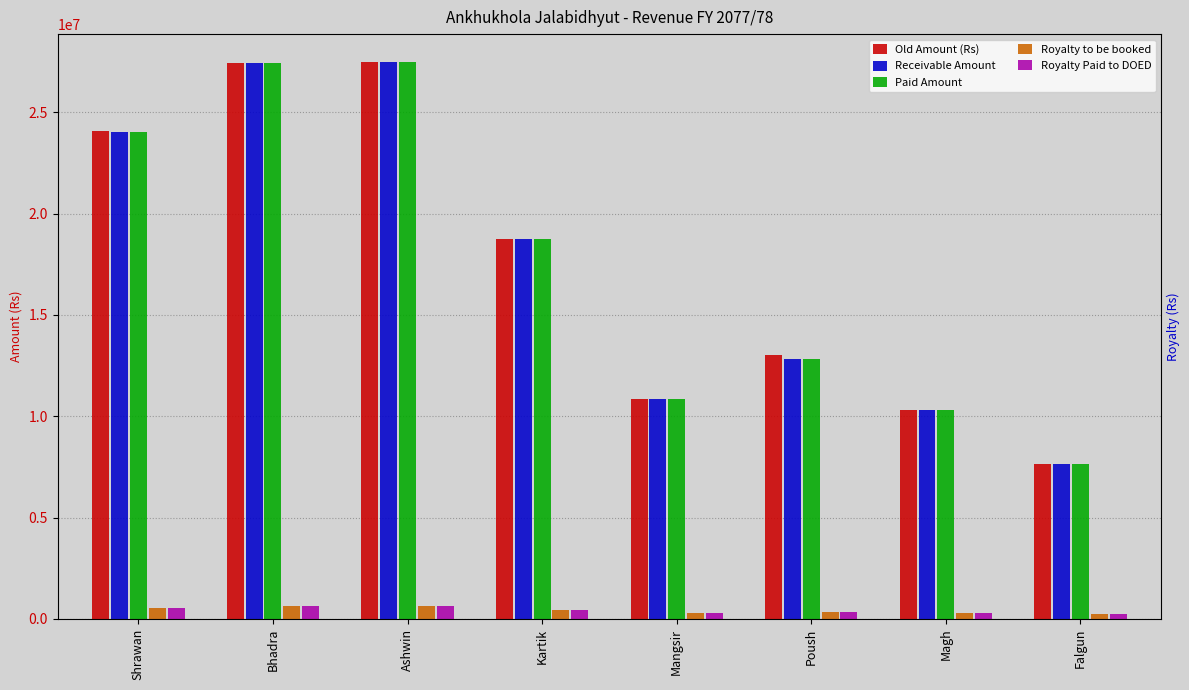

At Poush, list the series in order from largest to smallest.

Old Amount (Rs), Receivable Amount, Paid Amount, Royalty to be booked, Royalty Paid to DOED